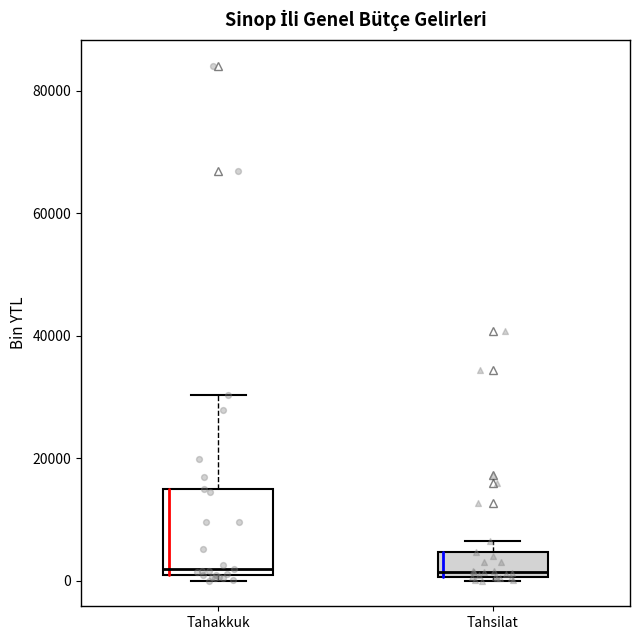

Where is the lower edge of the box for Tahsilat on the y-axis? The values are not printed on the chart, so give them approximately, as read against the axis.

0